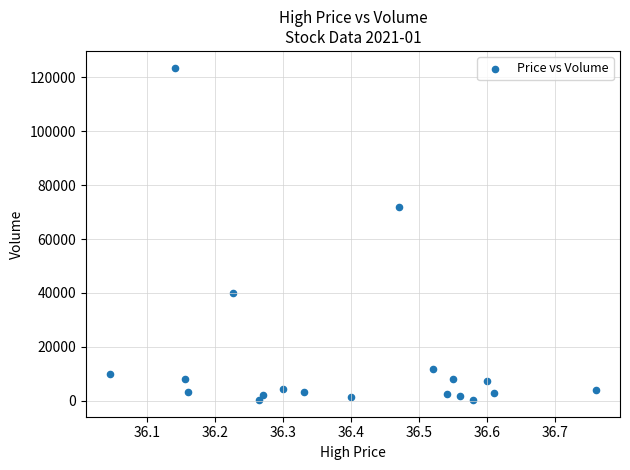

What Y value in the scatter plot is closest to 61920?

71786